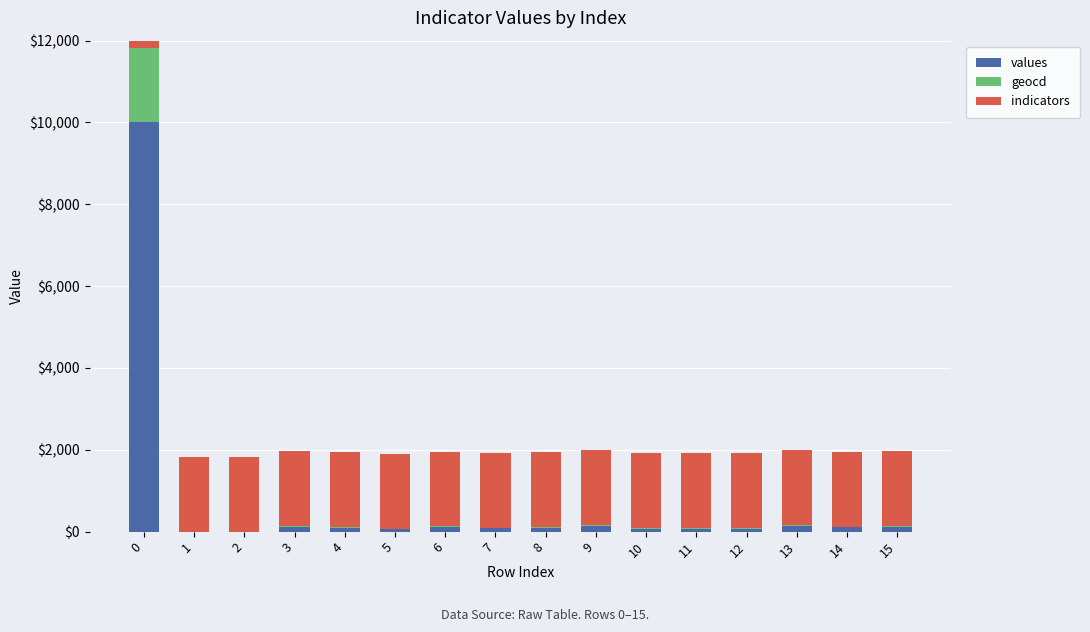

Rank the categories by geocd value from highest to lowest.

0, 13, 9, 3, 15, 6, 14, 4, 8, 7, 10, 11, 12, 5, 1, 2